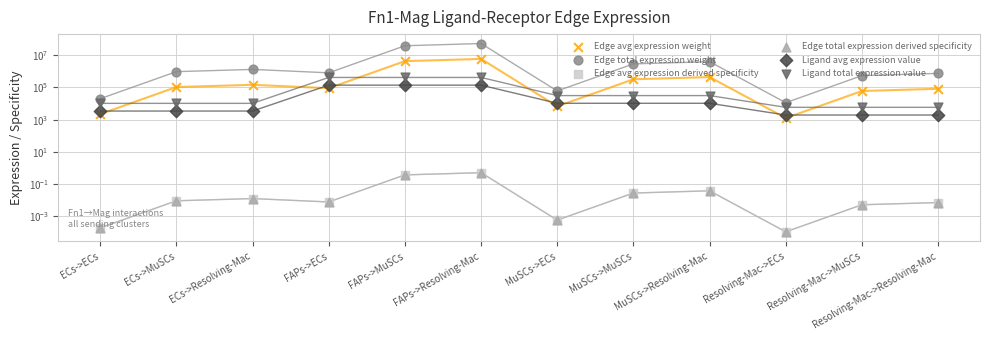

Is the value of Ligand avg expression value at ECs->MuSCs greater than the value of Edge avg expression weight at Resolving-Mac->Resolving-Mac?

No